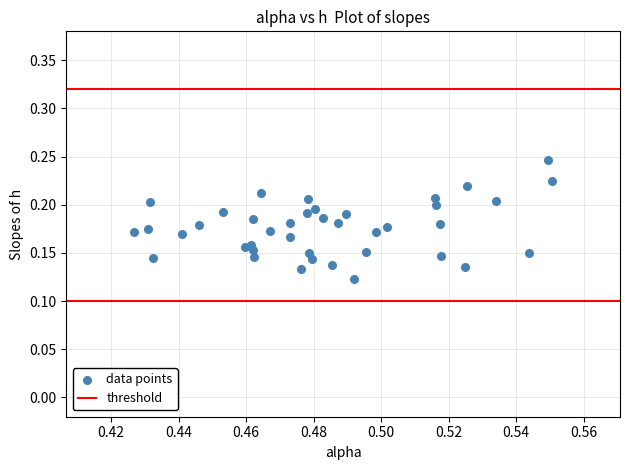

How many data points are displayed?

40